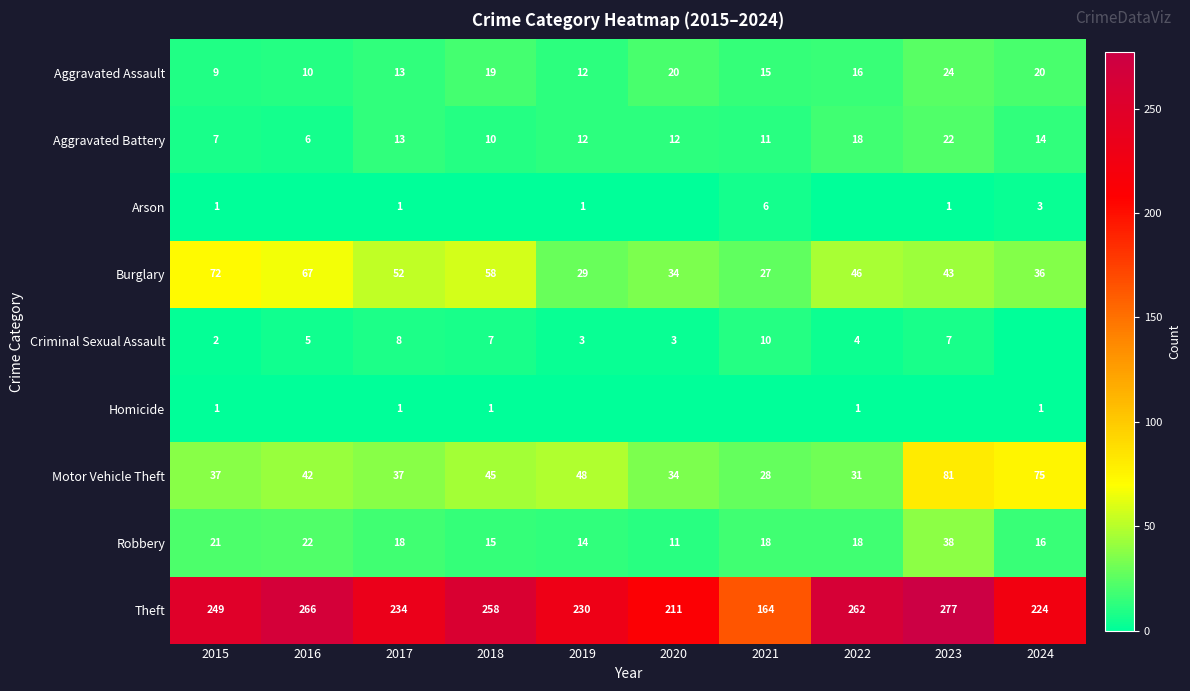

What is the difference between the Motor Vehicle Theft values at 2018 and 2016?

3